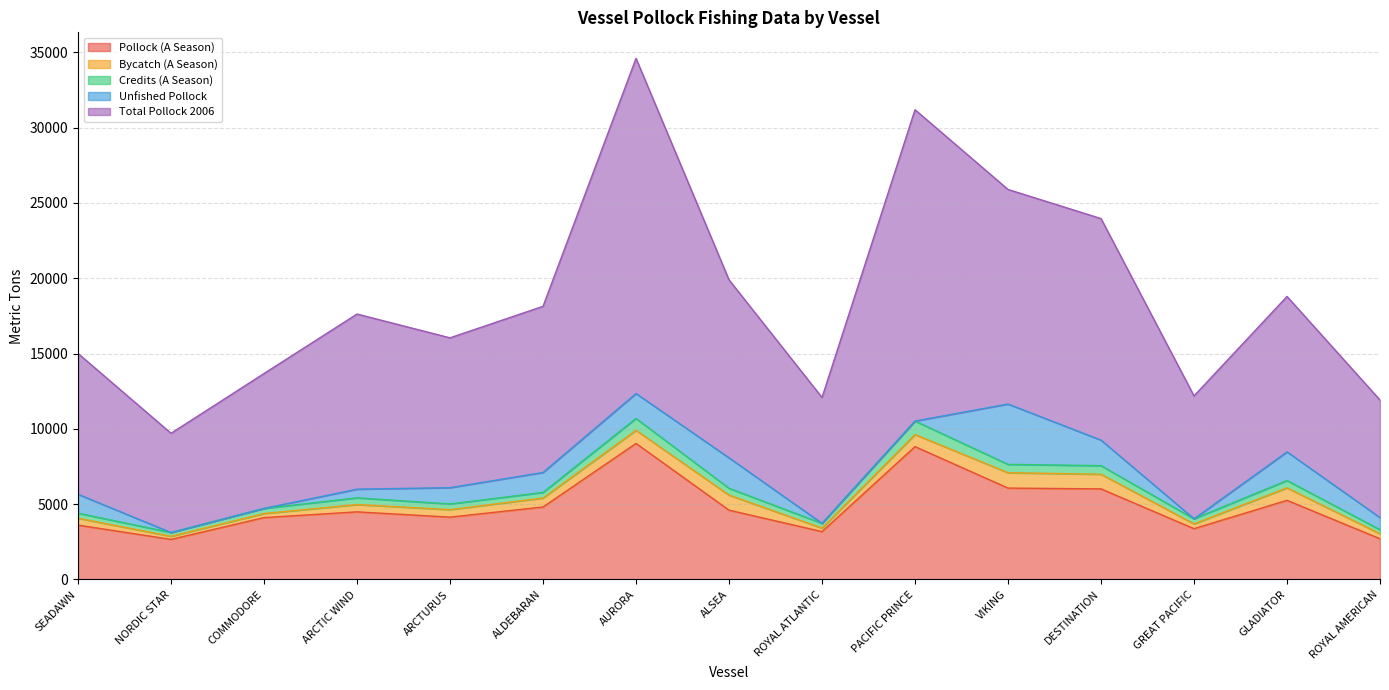

How many interior local valleys does the Credits (A Season) series have?

4